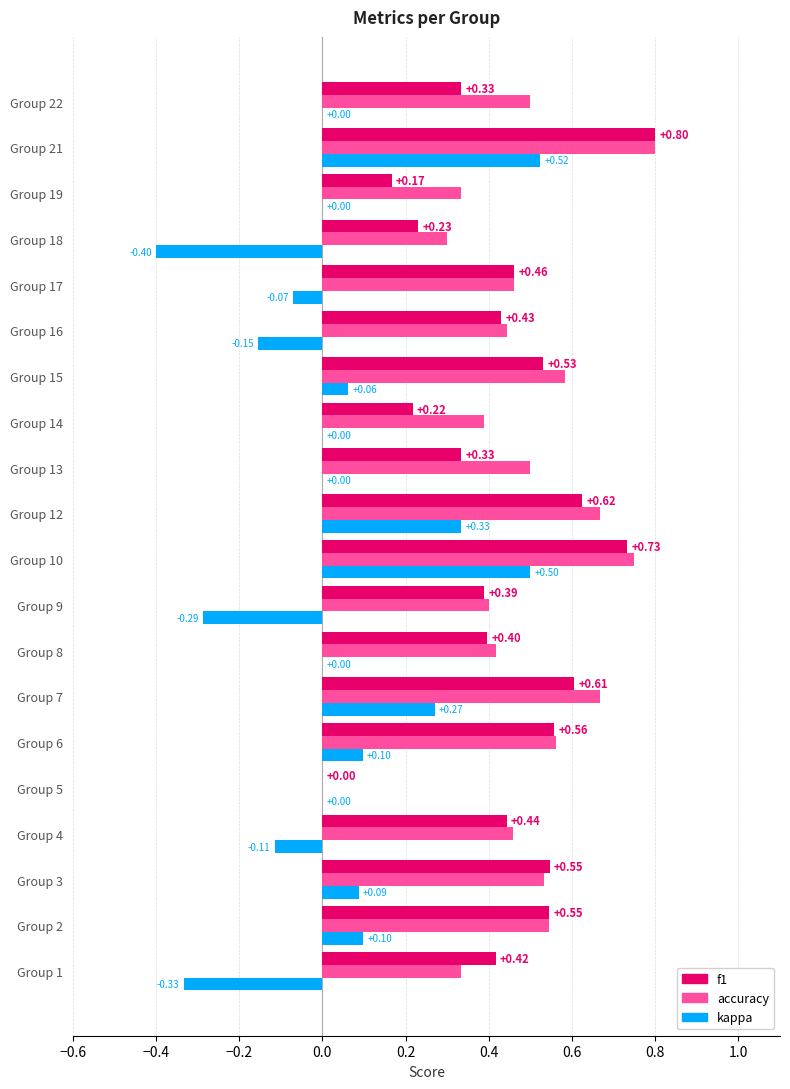

What is the total value across all series at Group 22?

0.8